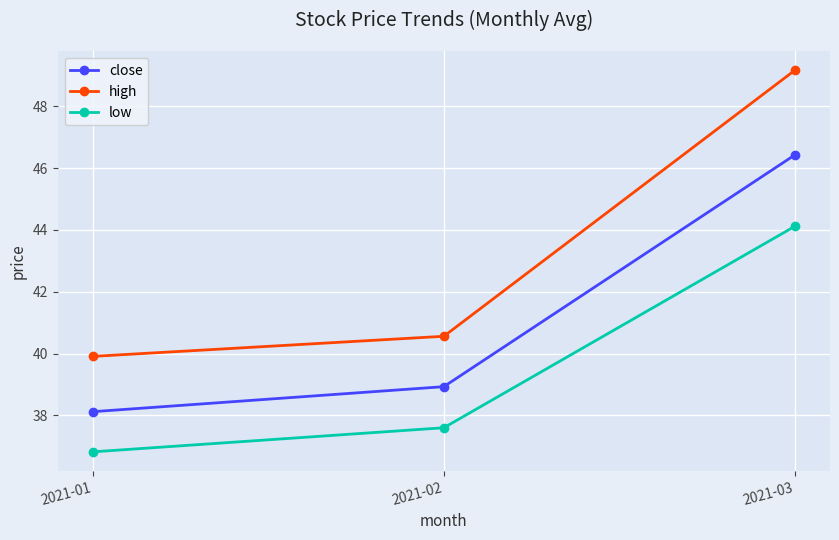

At 2021-03, list the series in order from smallest to largest.

low, close, high